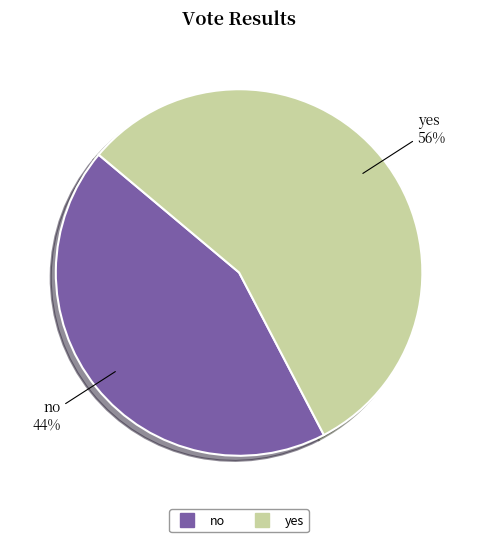

Approximately how many times larger is the value at yes compared to no?

1.3